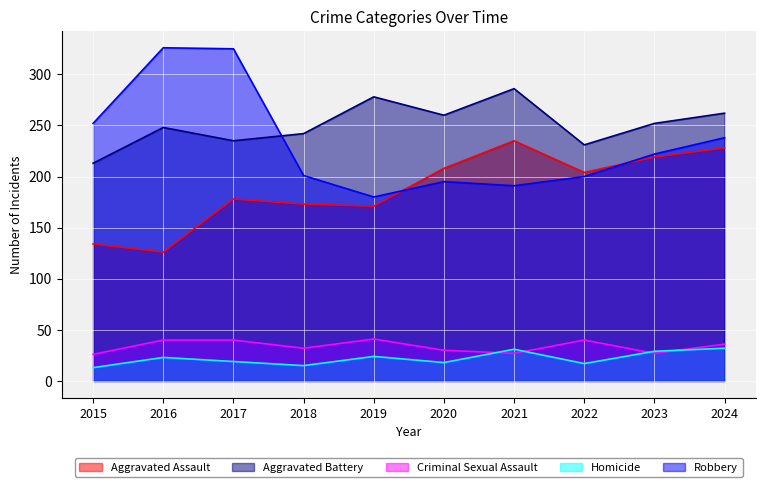

How many lines are shown in the chart?

5